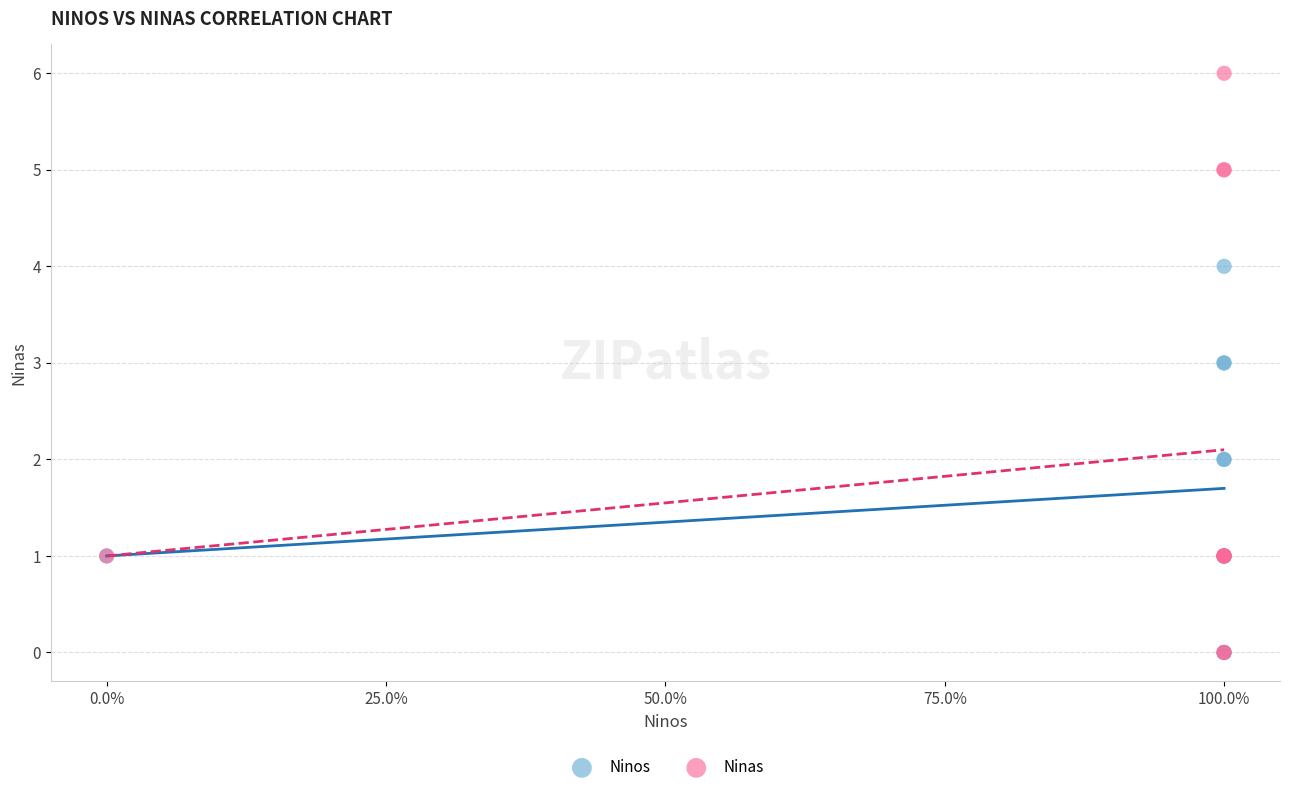

Which series has the widest spread of Y values?

Ninas